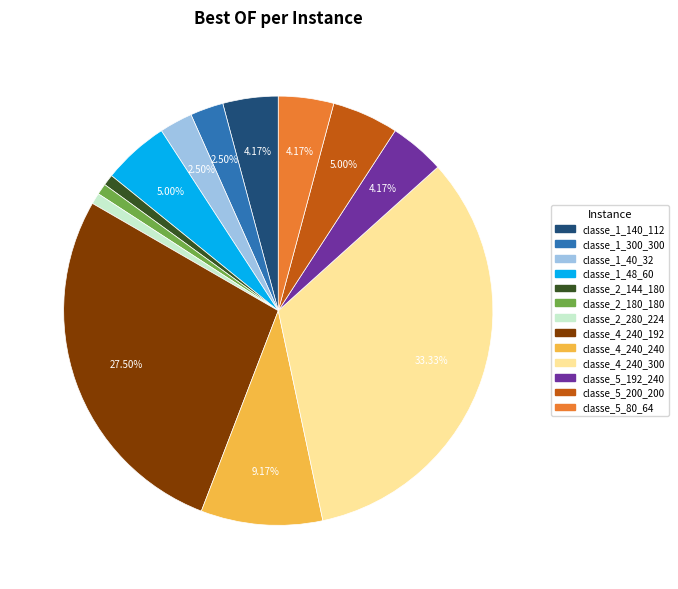

To the nearest percent, what is the combined percentage of classe_5_192_240 and classe_4_240_240?

13%